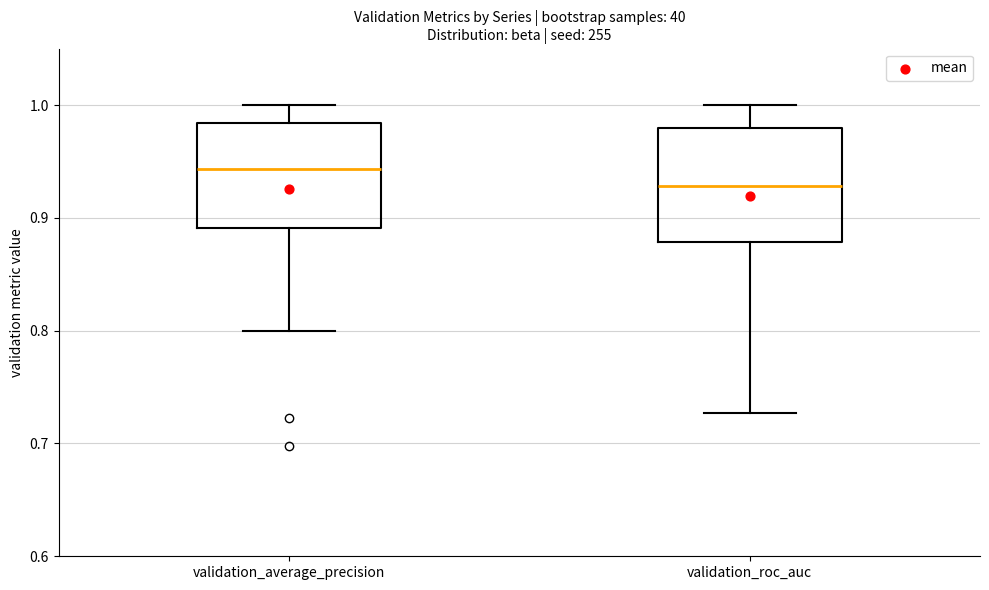

Reading left to right, transcribe this box plot: for each box, give where its median line is, the range the box spans, and where its two whiskers end, as read against the y-axis. The values are not printed on the chart, so give them approximately, as read against the axis.

validation_average_precision: median 0.94, box 0.89 to 0.98, whiskers 0.80 to 1.00
validation_roc_auc: median 0.93, box 0.88 to 0.98, whiskers 0.73 to 1.00